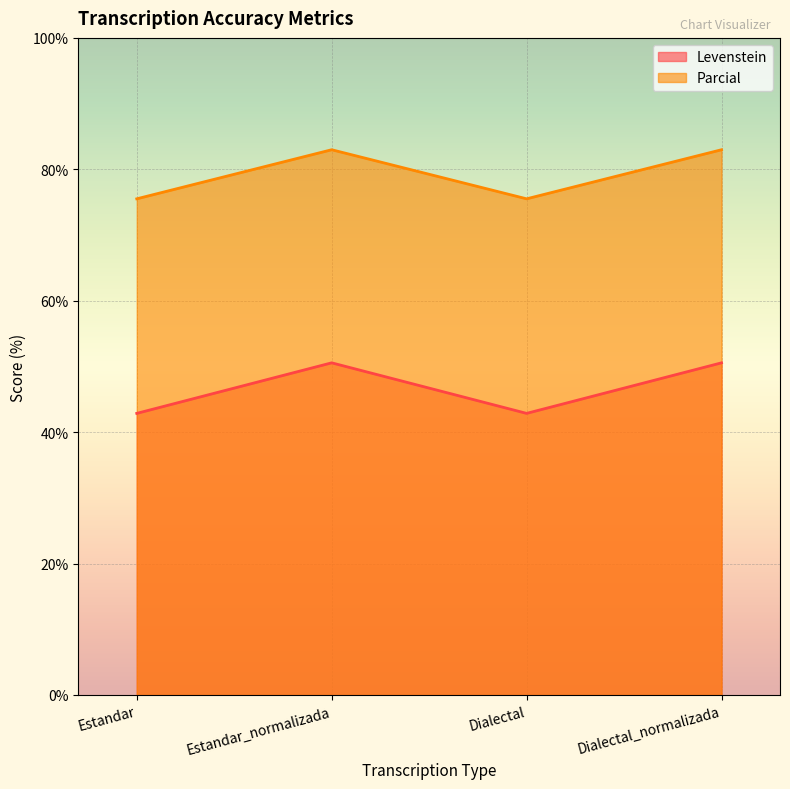

What is the smallest value displayed?

42.9